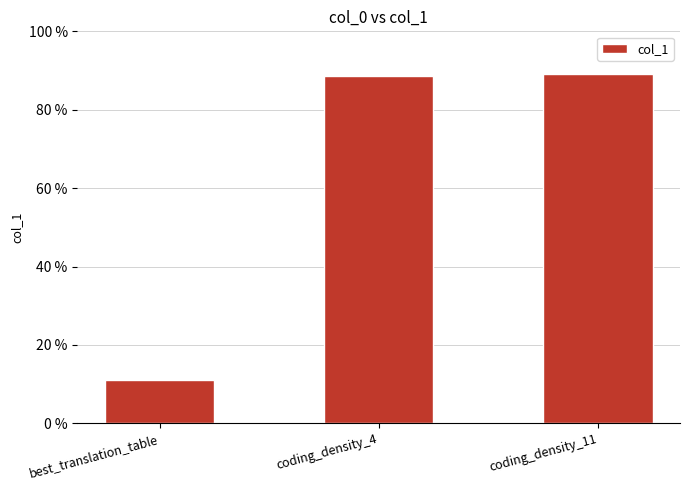

What is the ratio of the value at coding_density_11 to the value at coding_density_4?

1.0